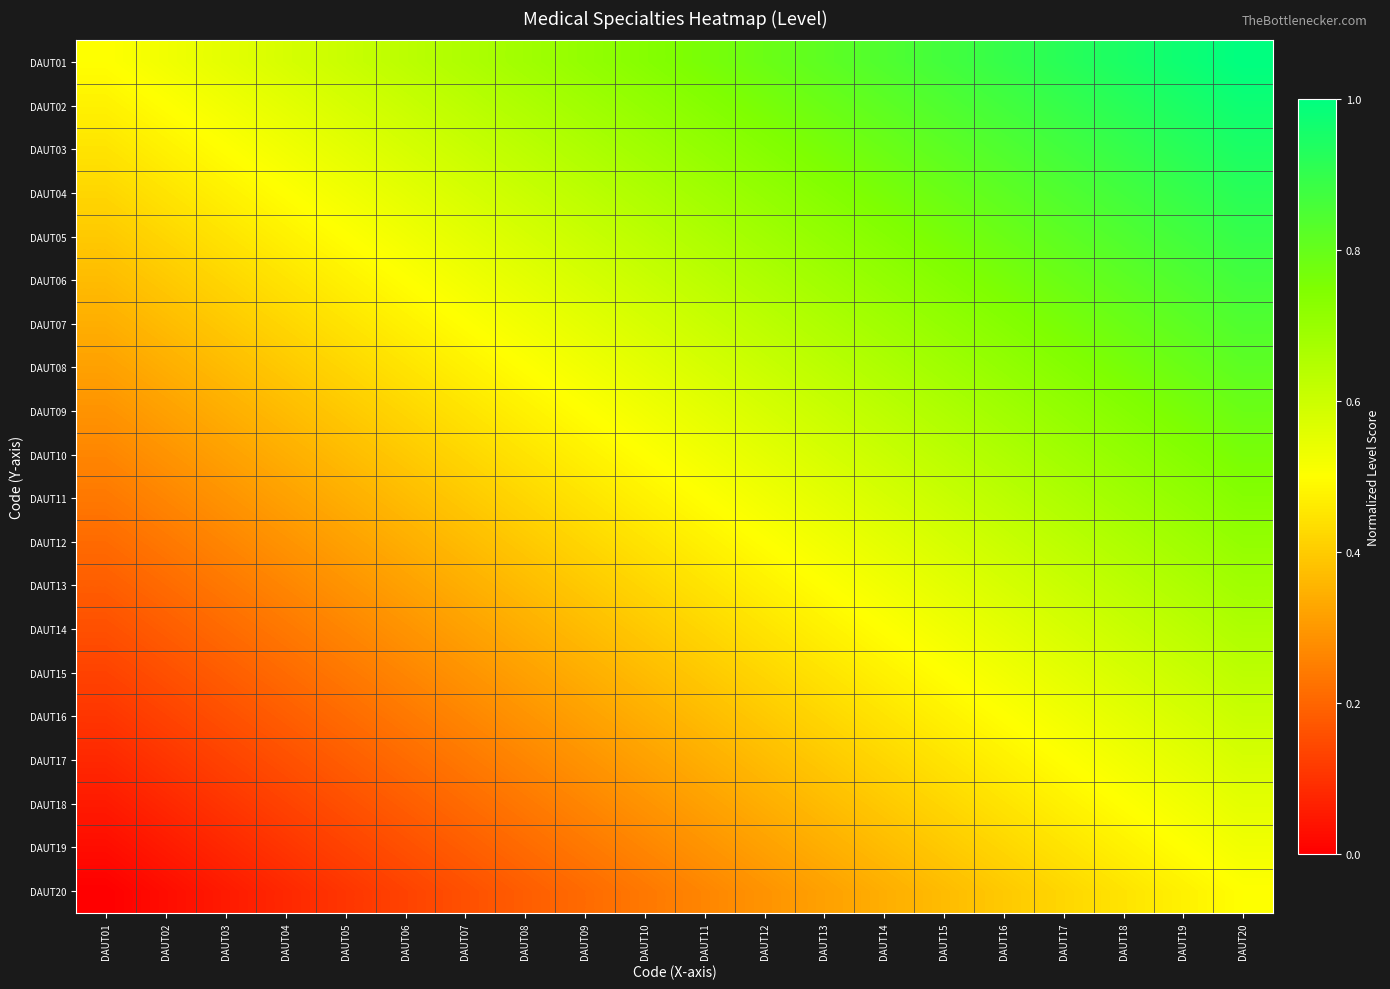

Rank the series by their maximum value, from highest to lowest.

DAUT01, DAUT02, DAUT03, DAUT04, DAUT05, DAUT06, DAUT07, DAUT08, DAUT09, DAUT10, DAUT11, DAUT12, DAUT13, DAUT14, DAUT15, DAUT16, DAUT17, DAUT18, DAUT19, DAUT20